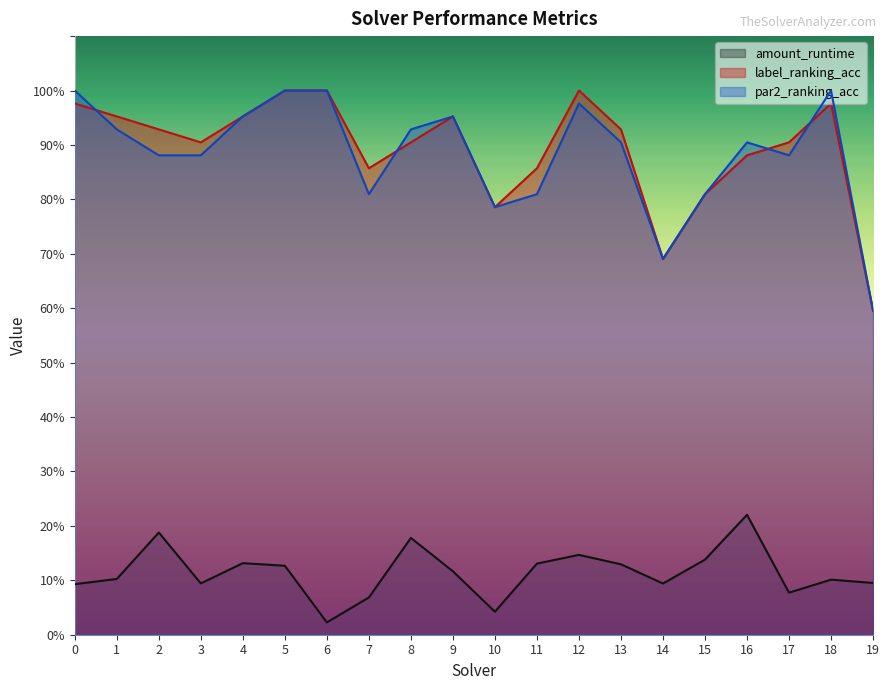

Which category has the lowest value in the amount_runtime series?

6